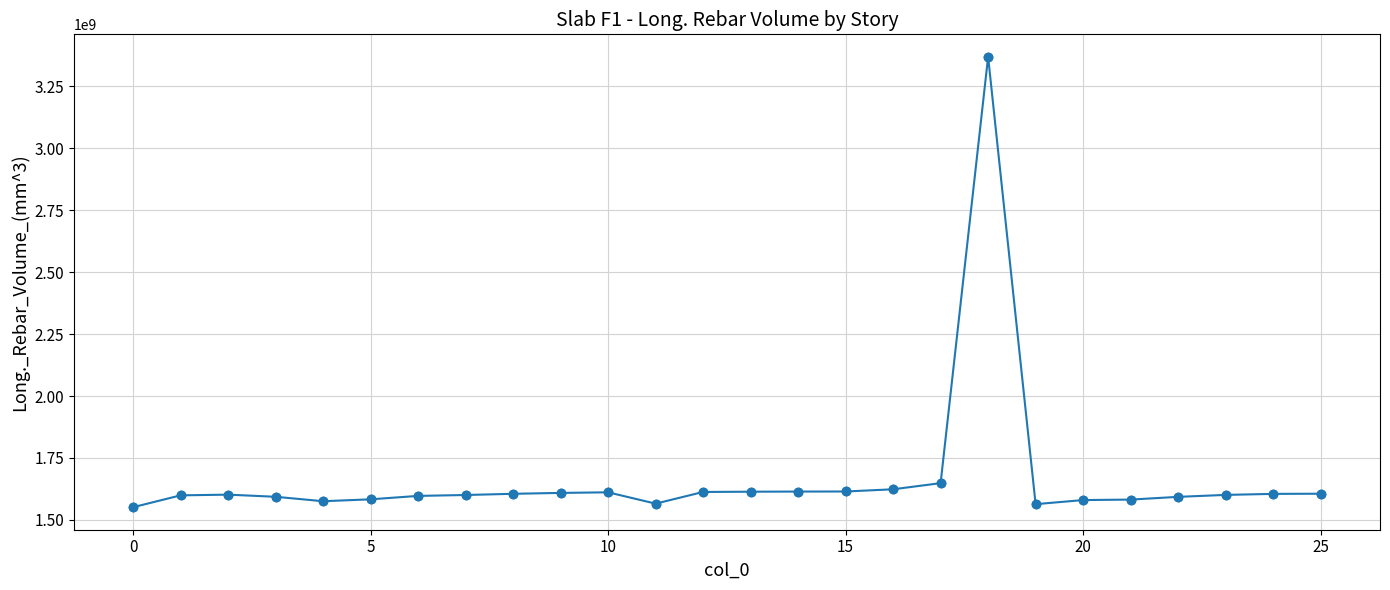

What is the difference between the maximum and minimum values?

1817623920.3